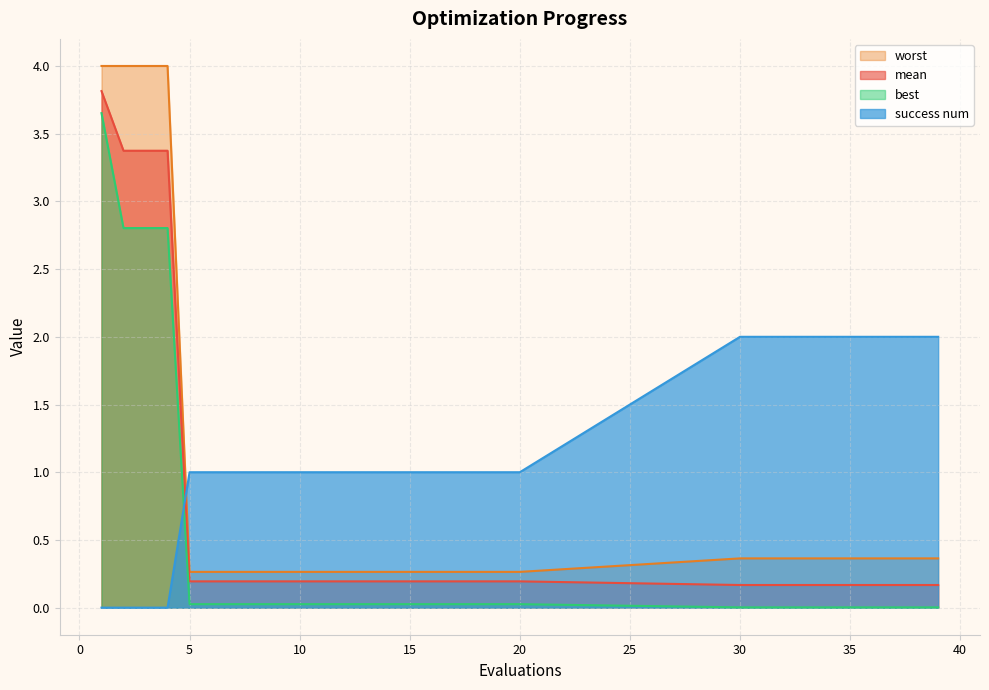

Which series has the largest range (max minus min)?

worst